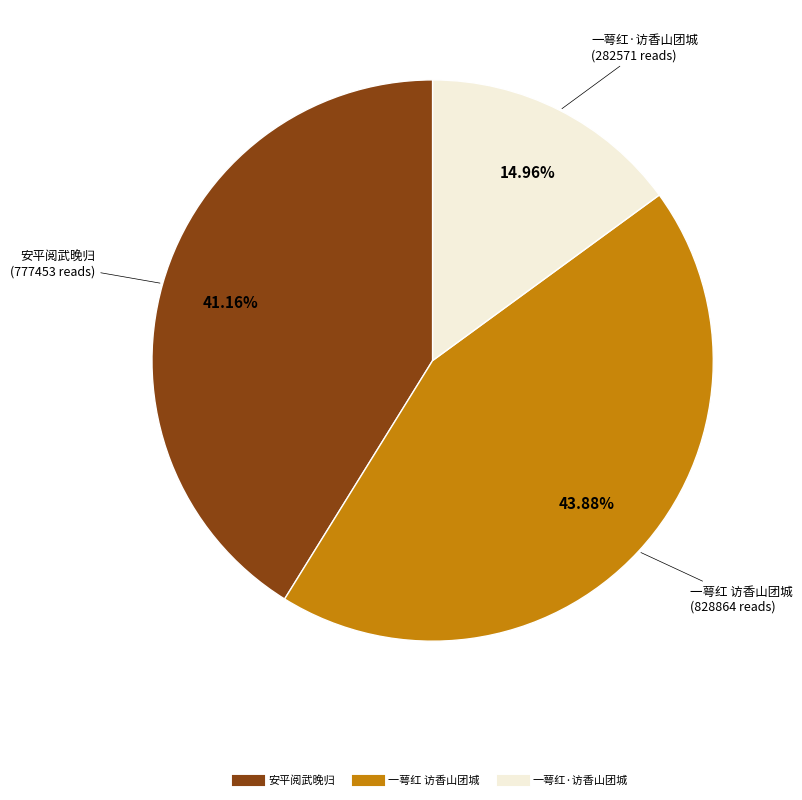

To the nearest percent, what is the difference between the largest and smallest slice percentages?

29%